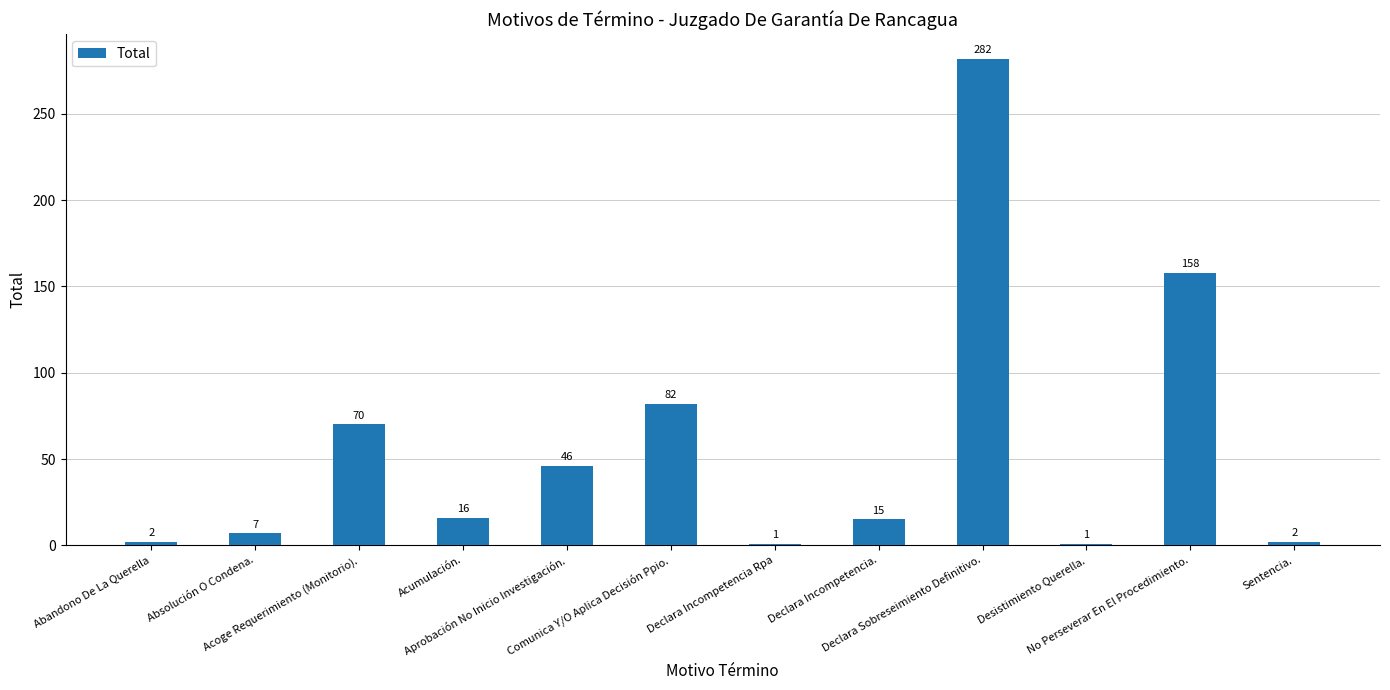

What is the label of the 4th bar from the left?

Acumulación.